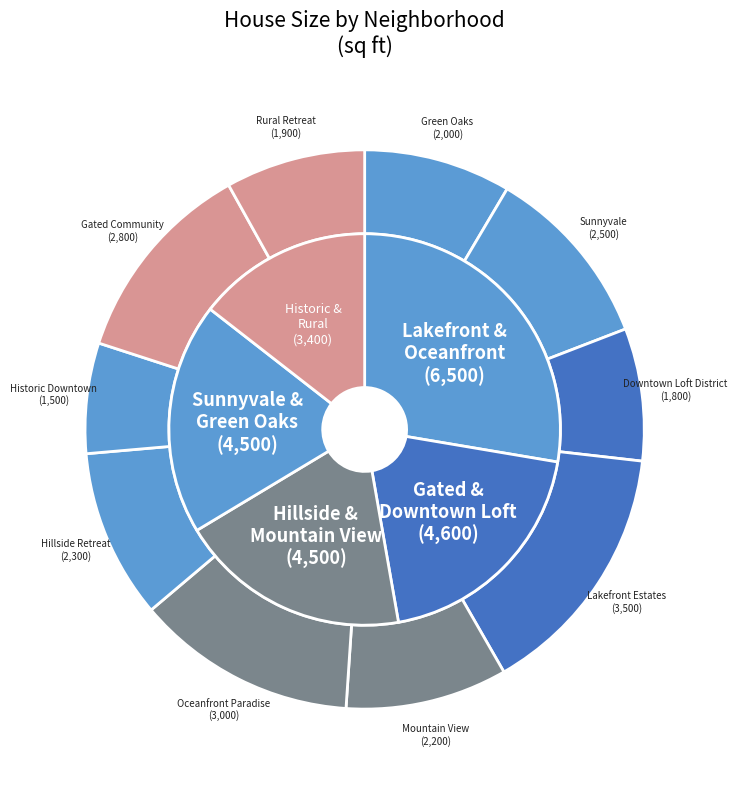

Rank the categories by value from highest to lowest.

Lakefront Estates, Oceanfront Paradise, Gated Community, Sunnyvale, Hillside Retreat, Mountain View, Green Oaks, Rural Retreat, Downtown Loft District, Historic Downtown